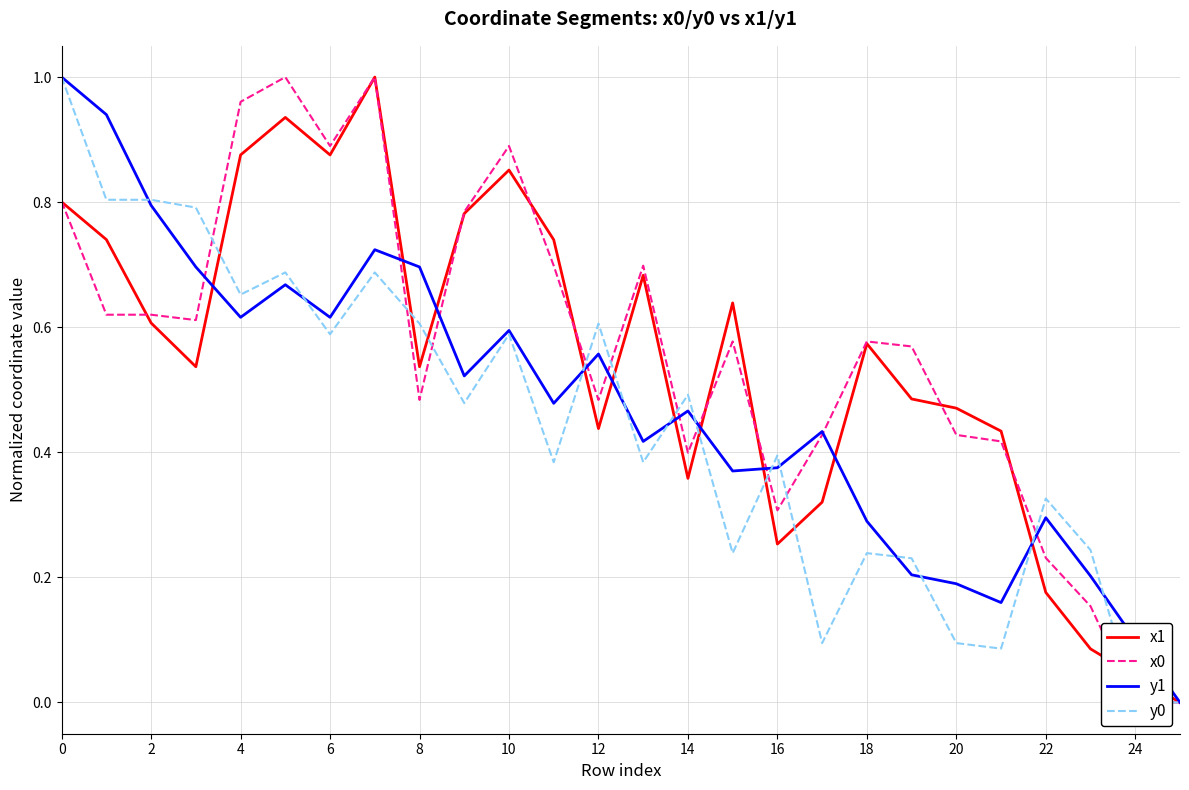

How many categories are shown in the chart?

26